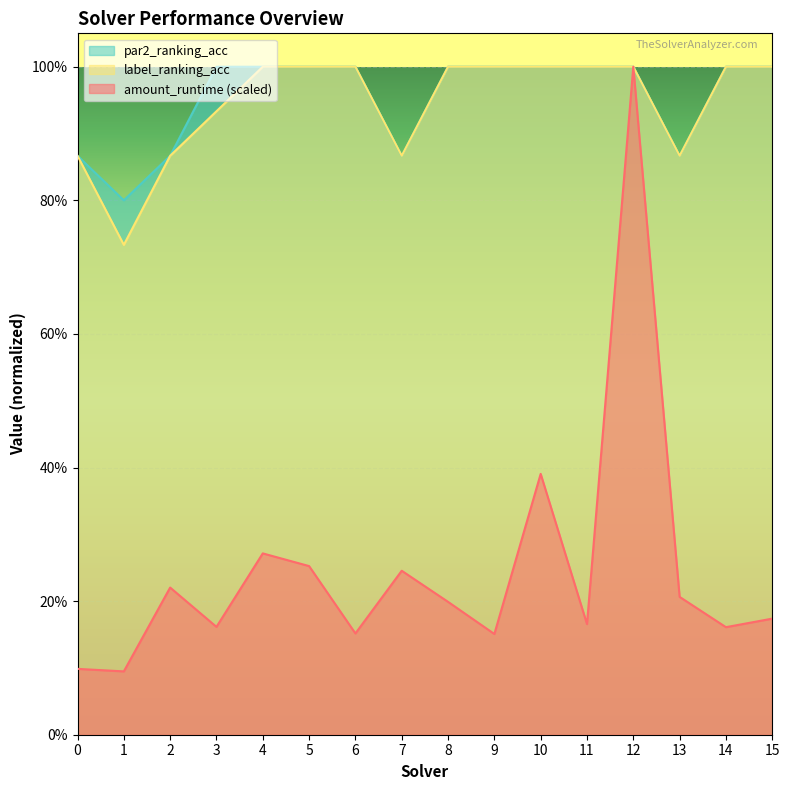

How many interior local valleys does the label_ranking_acc series have?

3